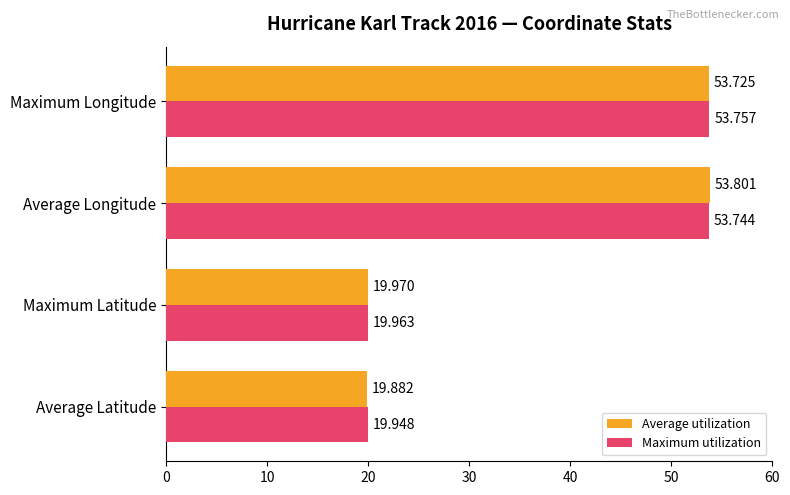

Where is Average utilization nearest to the value 36?

Maximum Latitude